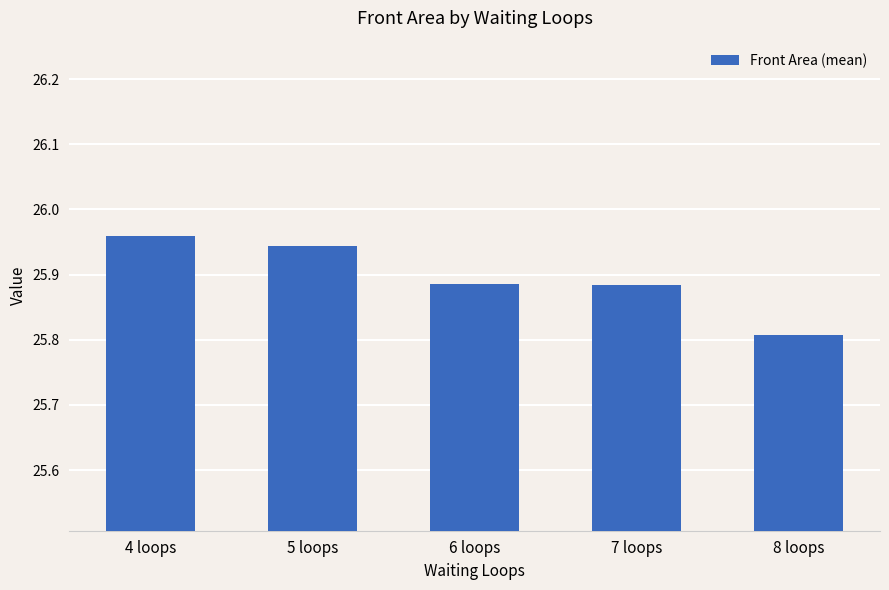

What is the label of the 1st bar from the right?

8 loops